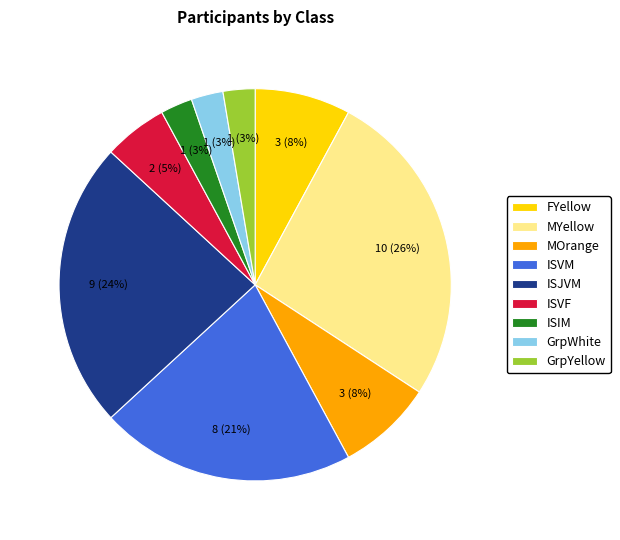

Is the sum of FYellow and ISVM greater than half?

No